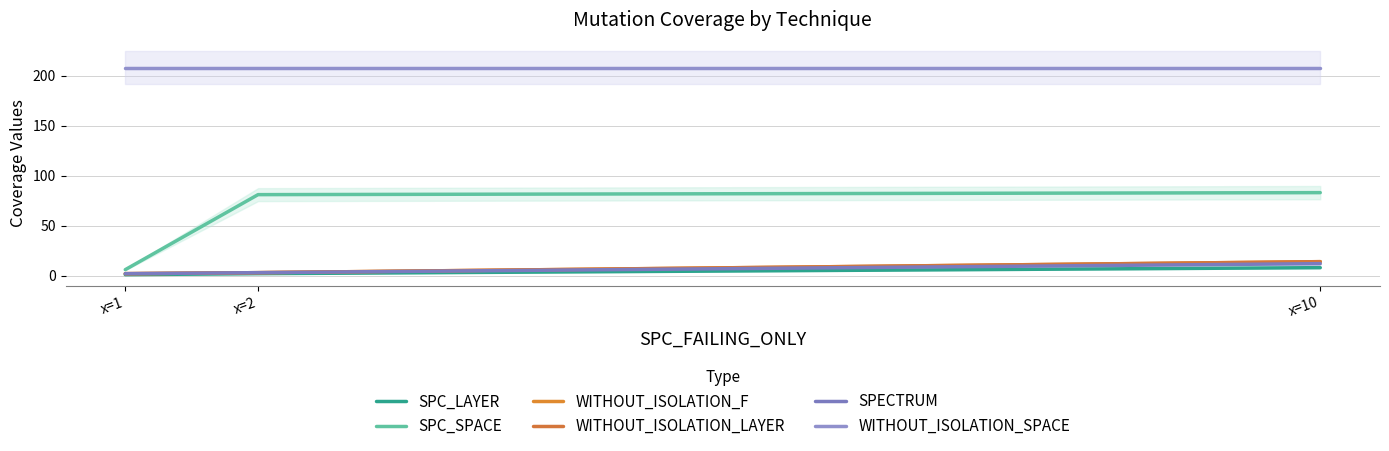

List the labels in order of WITHOUT_ISOLATION_F value, smallest first.

x=1, x=2, x=10